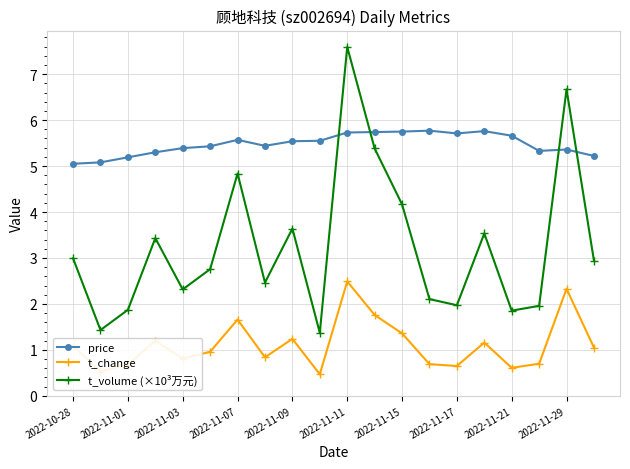

What is the value of the t_change point at the 11th from the left?

2.5